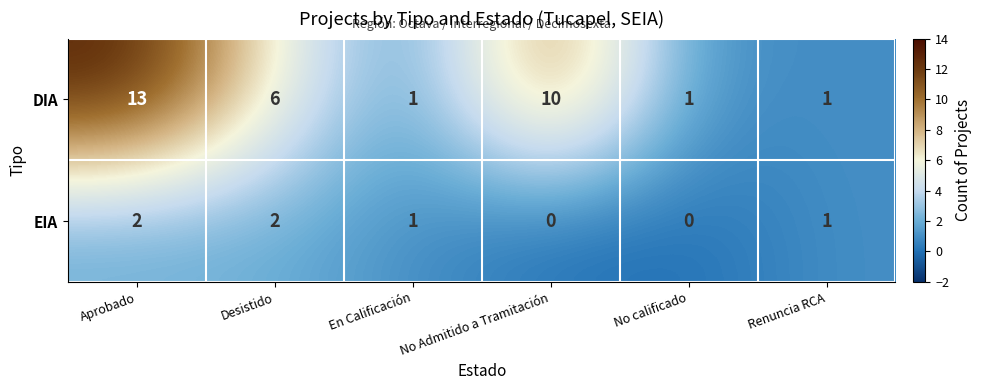

At No calificado, list the series in order from smallest to largest.

EIA, DIA